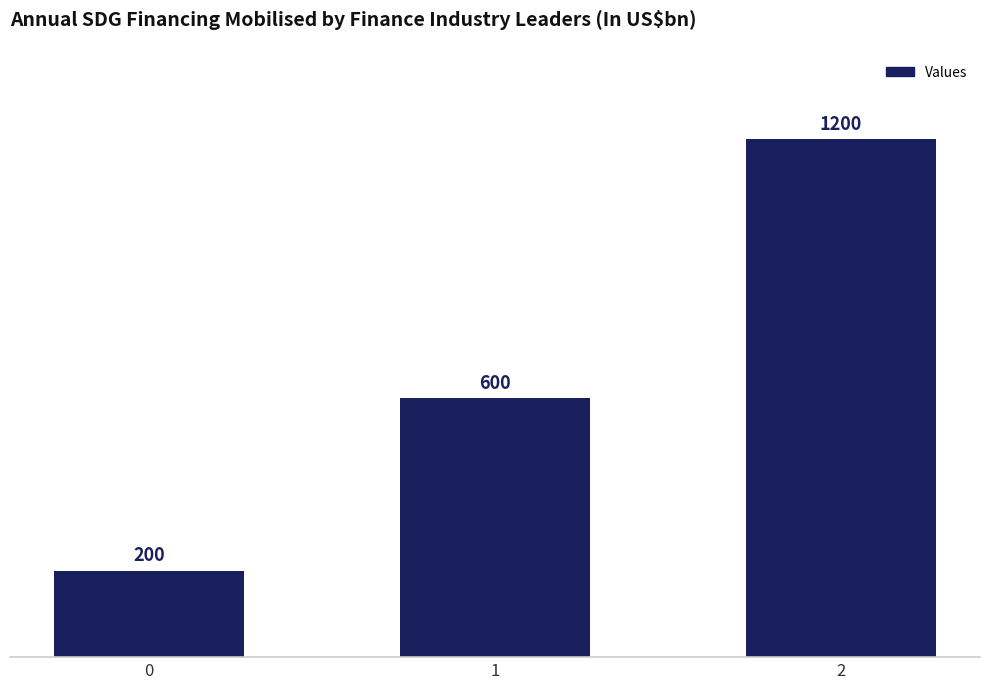

How many data points are less than 600?

1